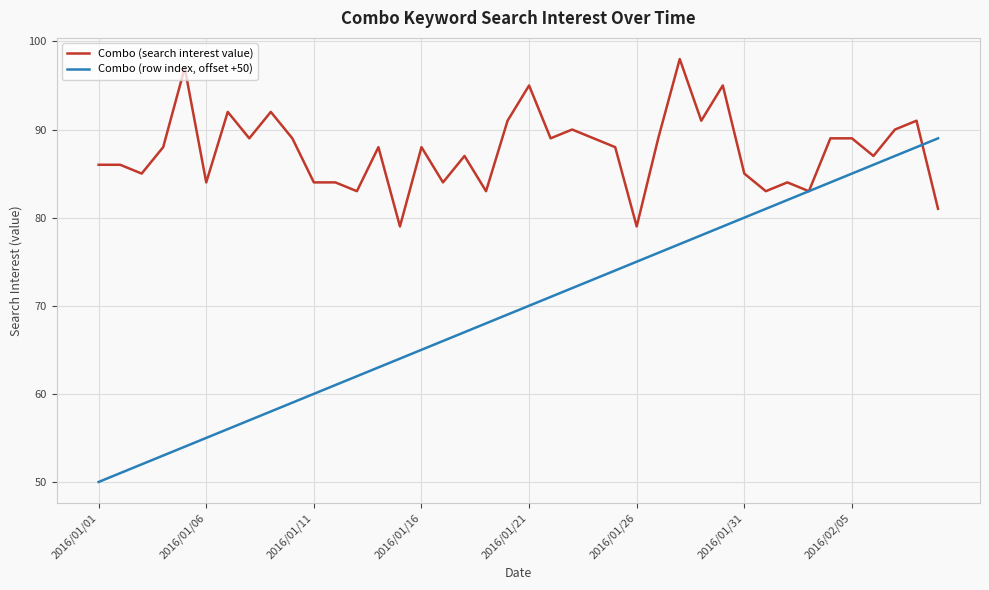

What is the maximum value for Combo (search interest value)?

98